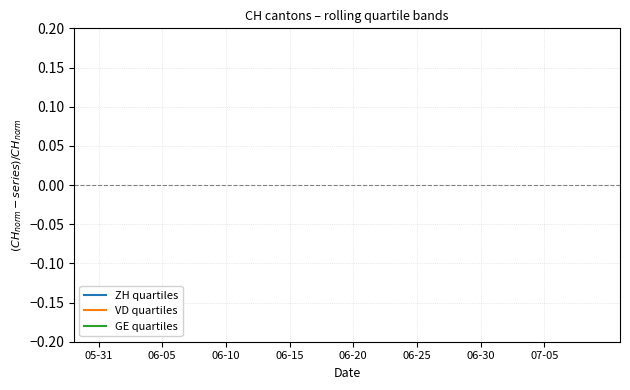

Count the number of data series in this chart.

3